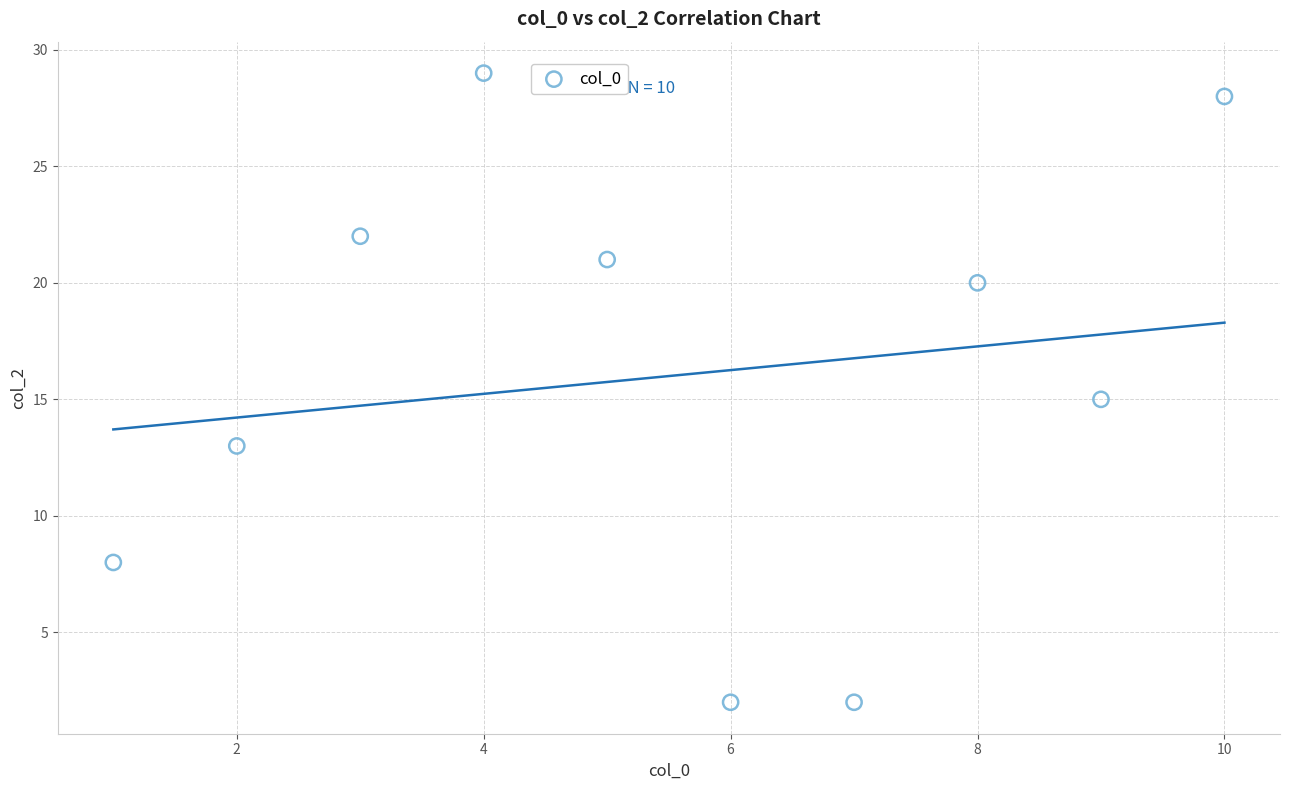

What is the average Y value?

16